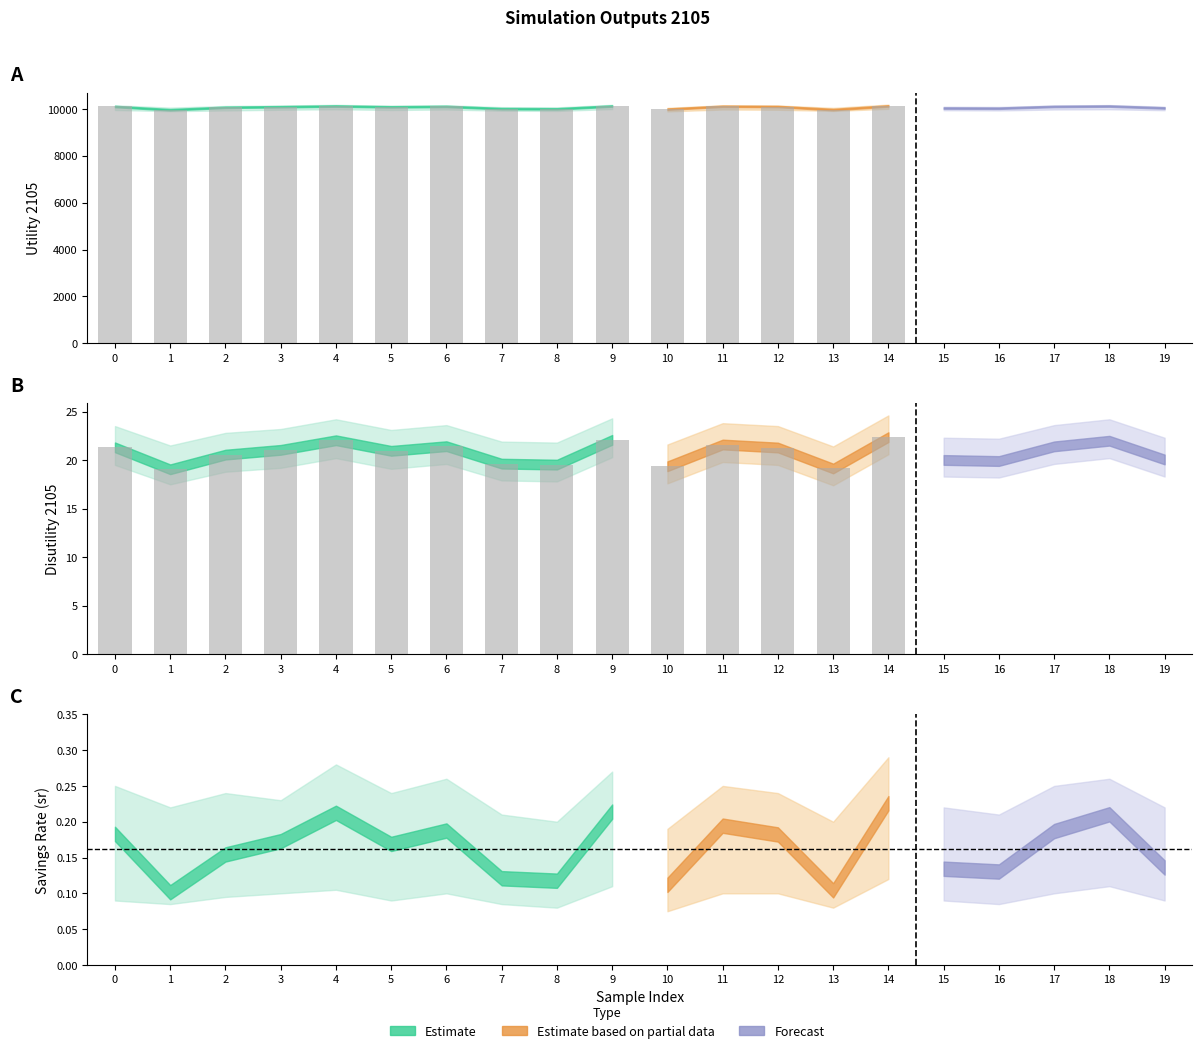

Read the Utility 2105 value at 0.

10098.9